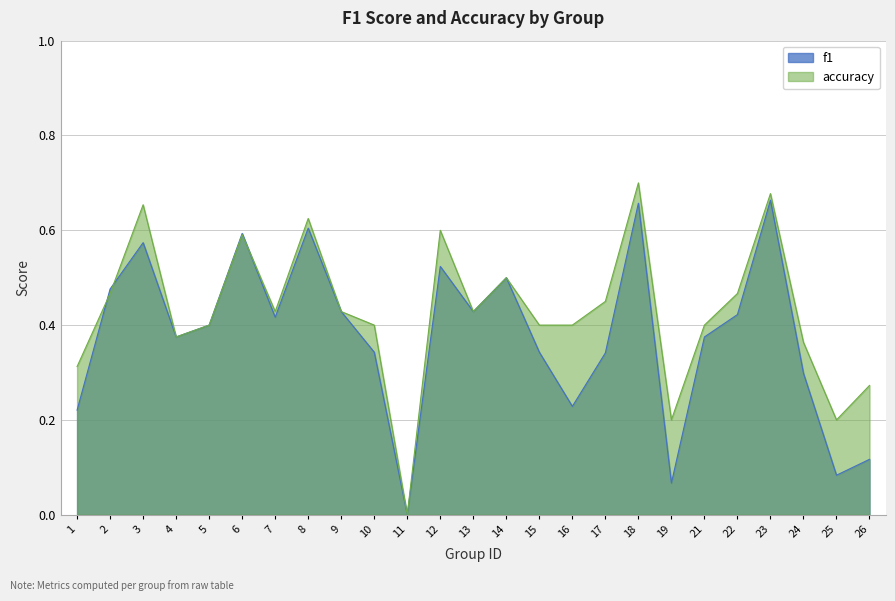

Which series has the largest total across all categories?

accuracy